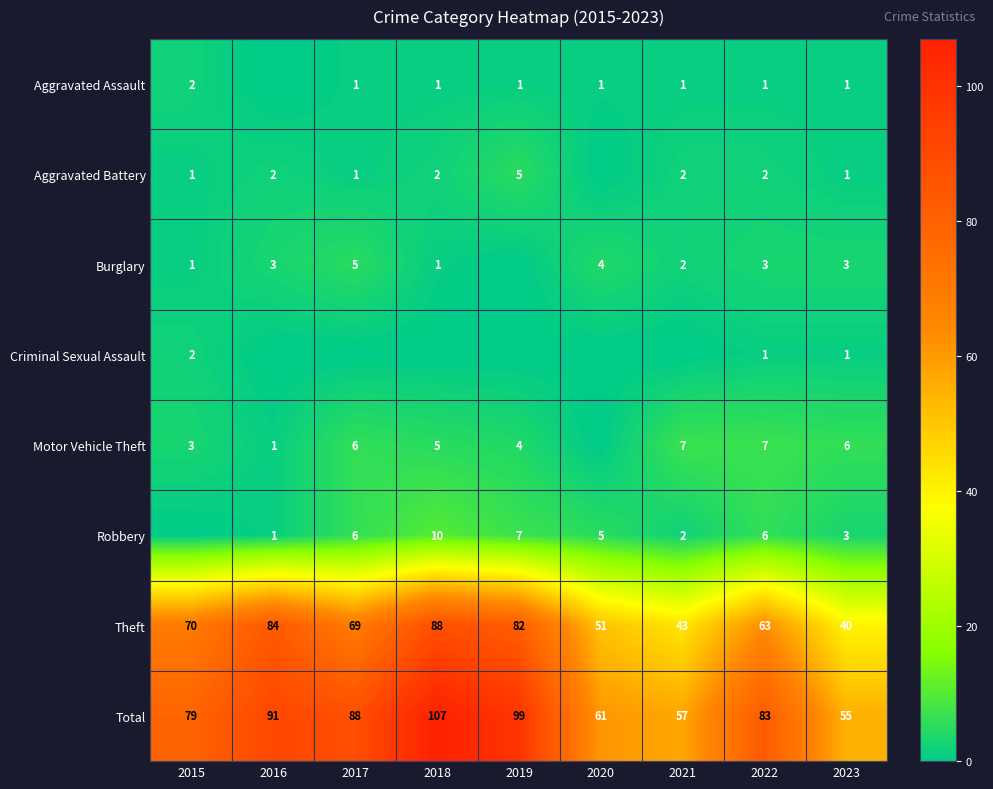

Which series has the largest range (max minus min)?

Total